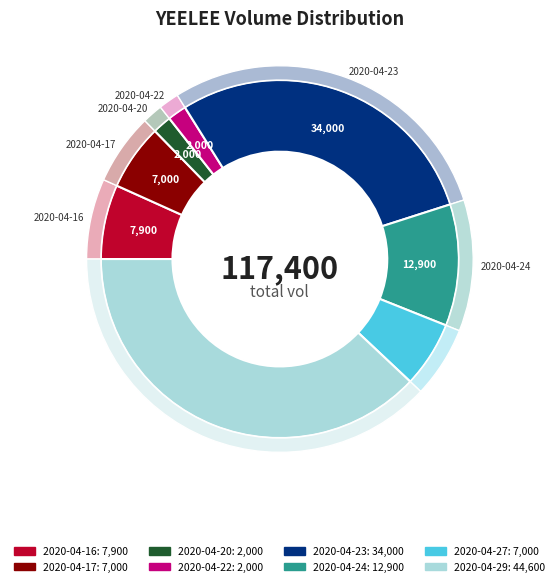

True or false: 2020-04-17 accounts for 1% of the total.

False